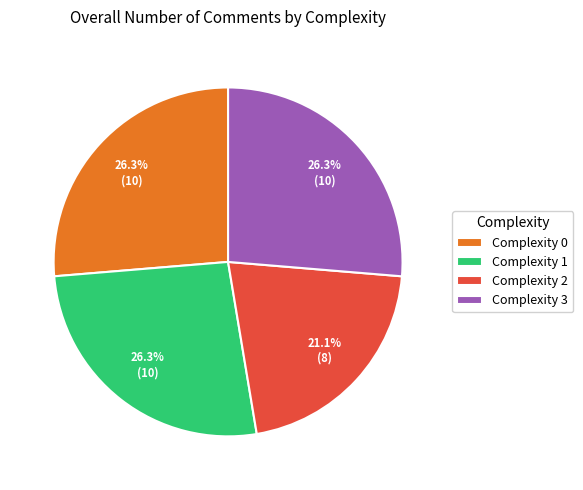

The Complexity 1 slice represents 26% of the pie. True or false?

True